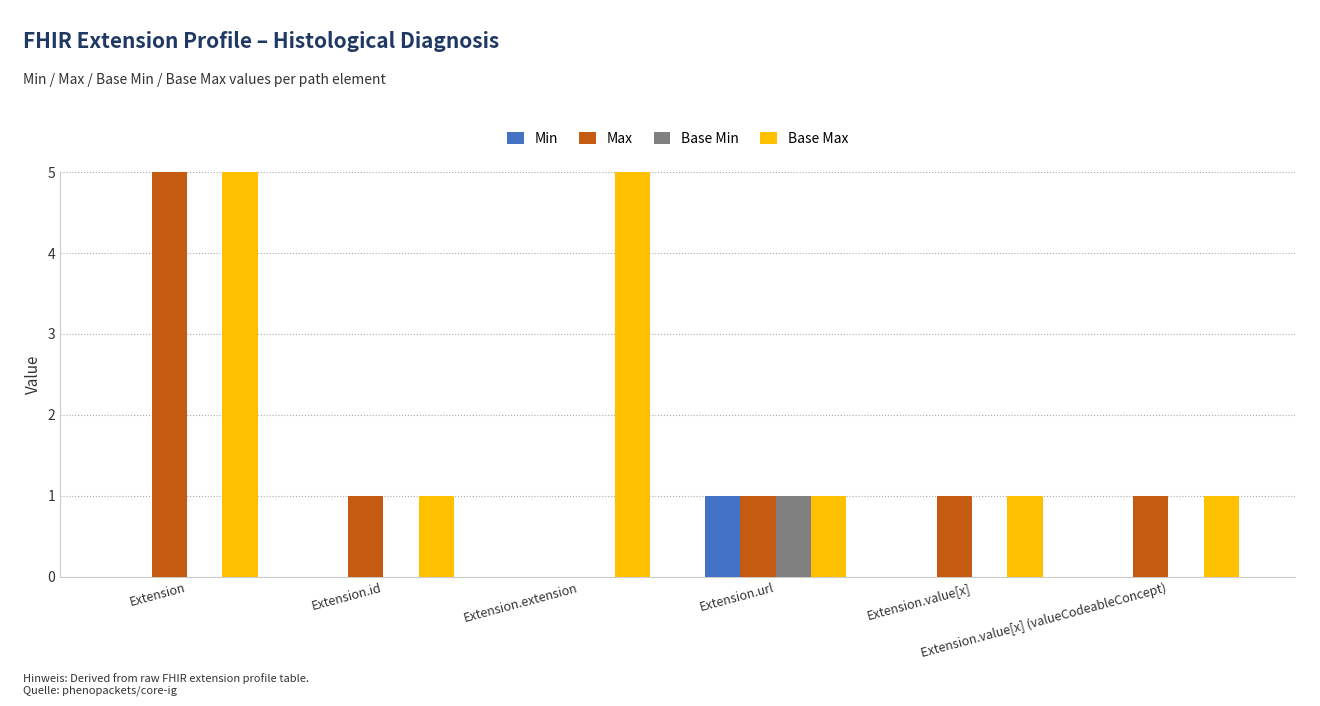

List the labels in order of Base Max value, largest first.

Extension, Extension.extension, Extension.id, Extension.url, Extension.value[x], Extension.value[x] (valueCodeableConcept)